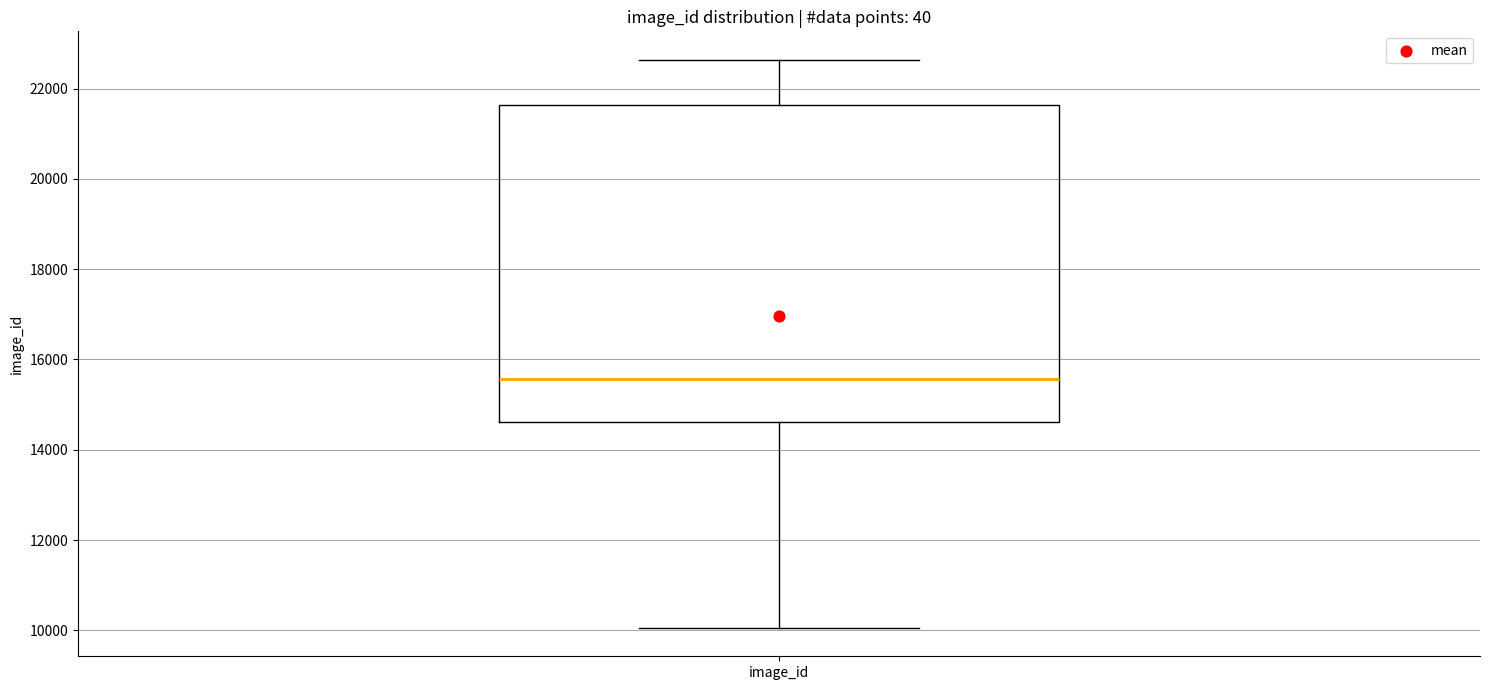

Transcribe this box plot: give where the median line is, the range the box spans, and where the two whiskers end, as read against the y-axis. The values are not printed on the chart, so give them approximately, as read against the axis.

median 15600, box 14600 to 21600, whiskers 10000 to 22600